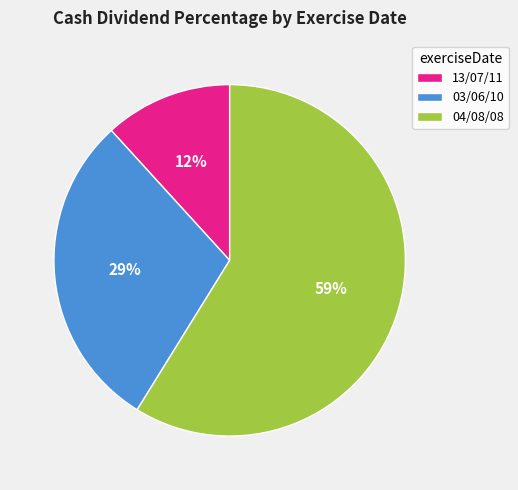

To the nearest percent, what is the combined percentage of 13/07/11 and 03/06/10?

41%